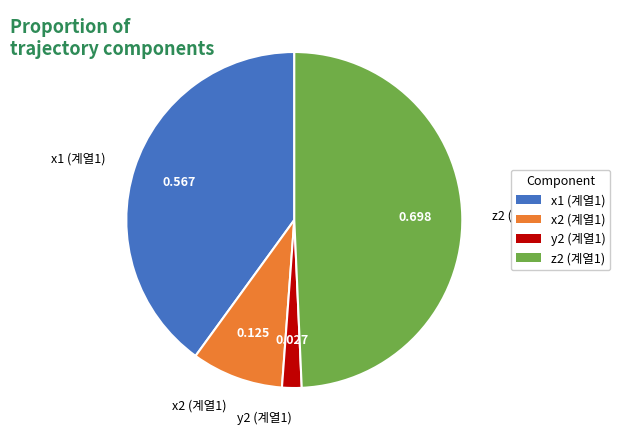

Count the number of slices in the pie.

4